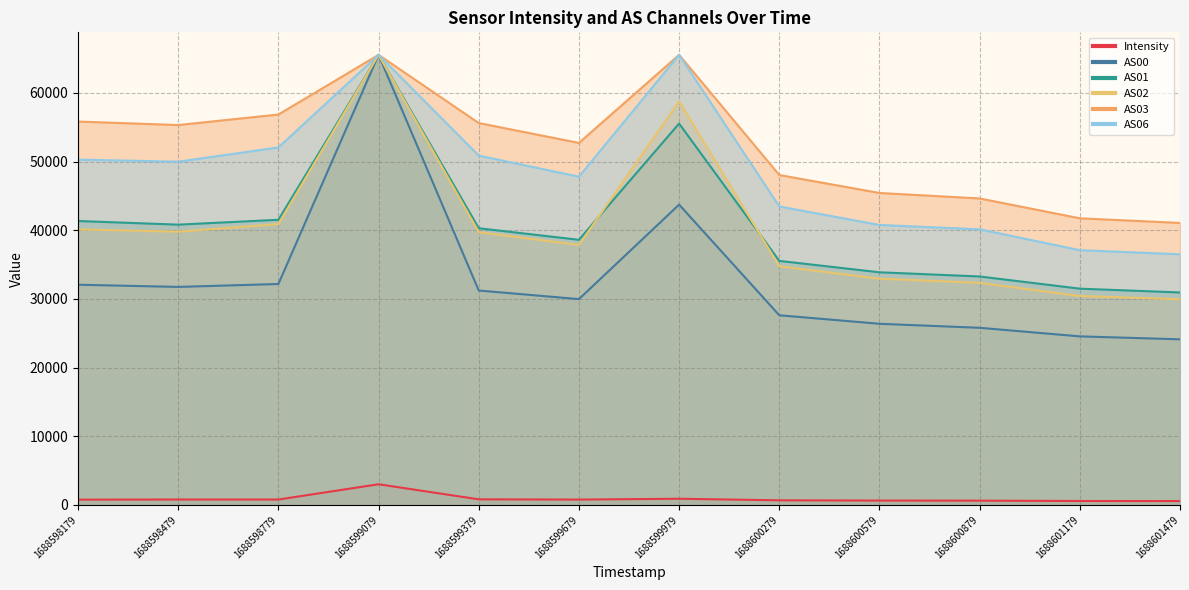

What is the difference between the second highest and minimum values in the AS01 series?

24594.0